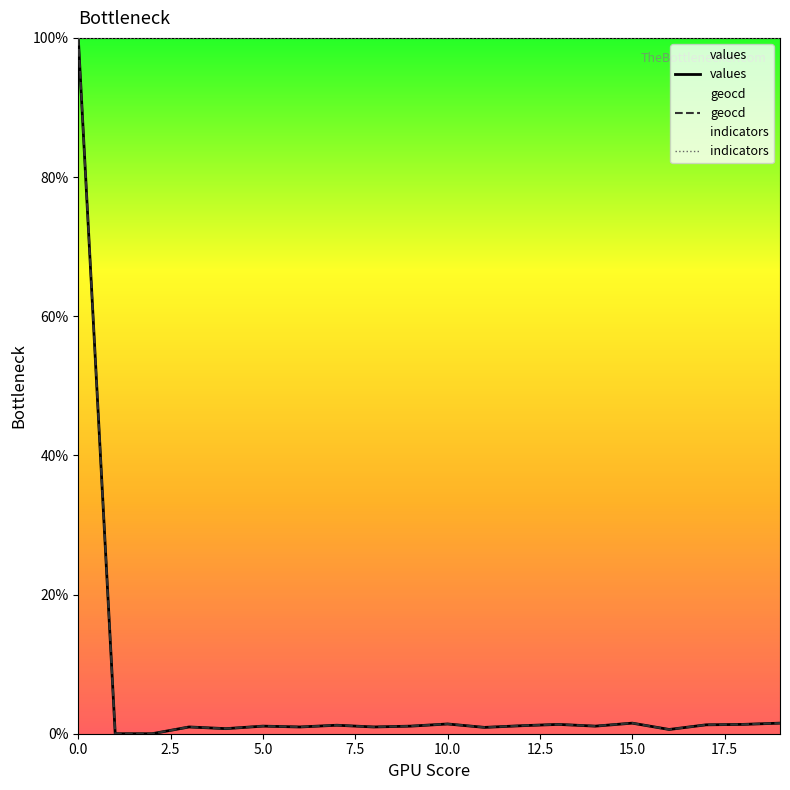

Is it true that geocd equals 1.8 at 9?

False